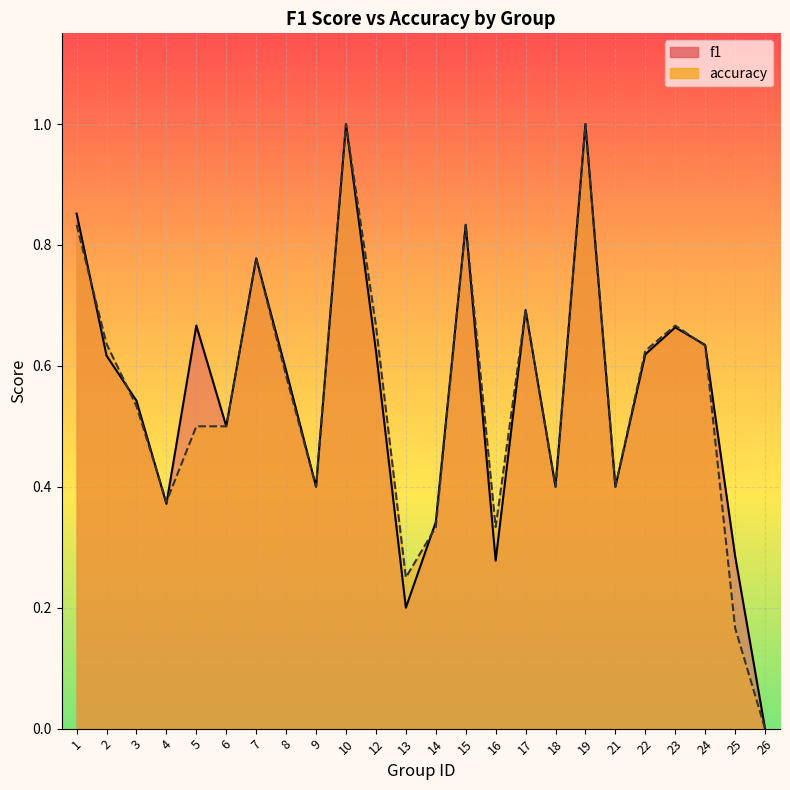

At which label is f1 closest to 0?

26